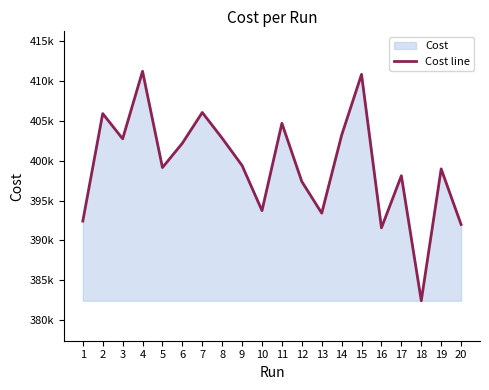

Reading left to right, transcribe all the data shown in this chart.

1=392428.0	2=405878.0	3=402720.0	4=411166.0	5=399122.0	6=402172.0	7=406013.0	8=402793.0	9=399377.0	10=393737.0	11=404660.0	12=397374.0	13=393419.0	14=403170.0	15=410780.0	16=391582.0	17=398100.0	18=382459.0	19=398958.0	20=392001.0